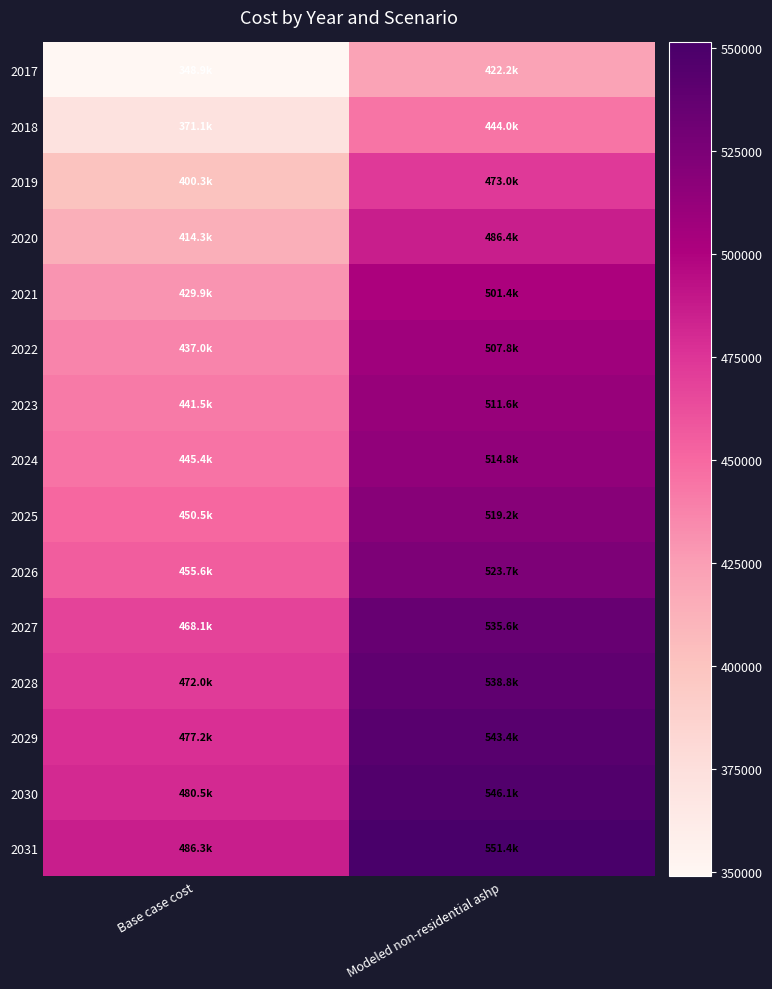

Between Base case cost and Modeled non-residential ashp, which is larger?

Modeled non-residential ashp